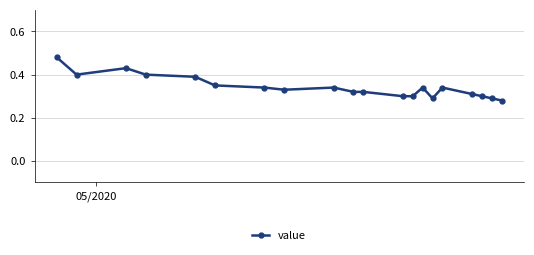

True or false: the data has more than 2 interior local peaks.

True